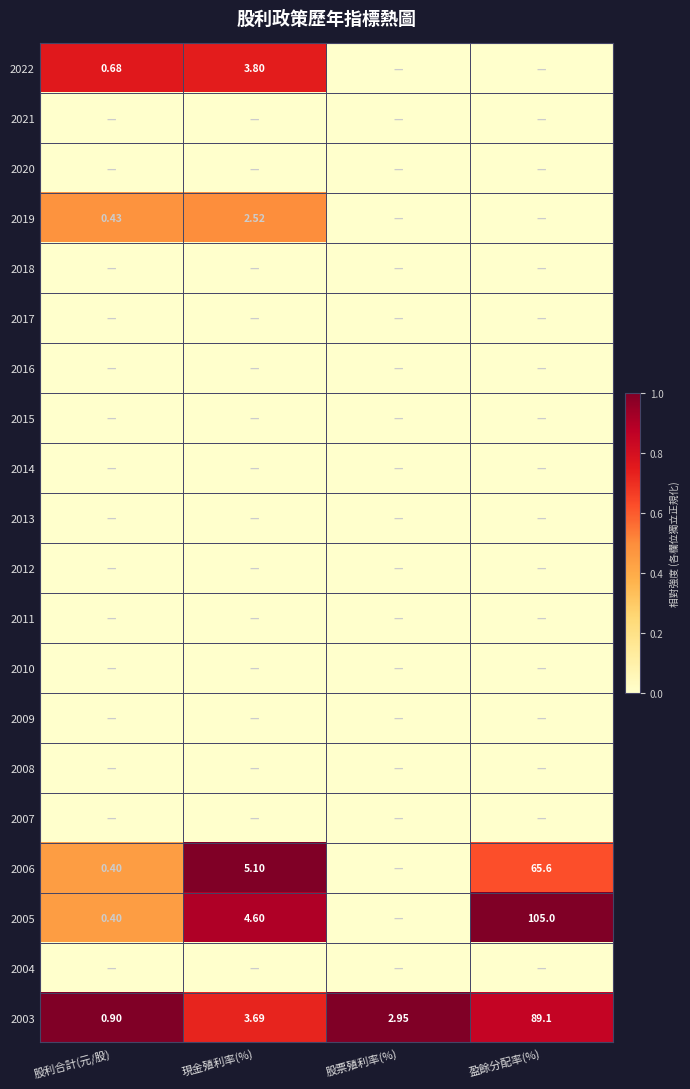

Between 現金殖利率(%) and 股票殖利率(%), which is larger?

現金殖利率(%)